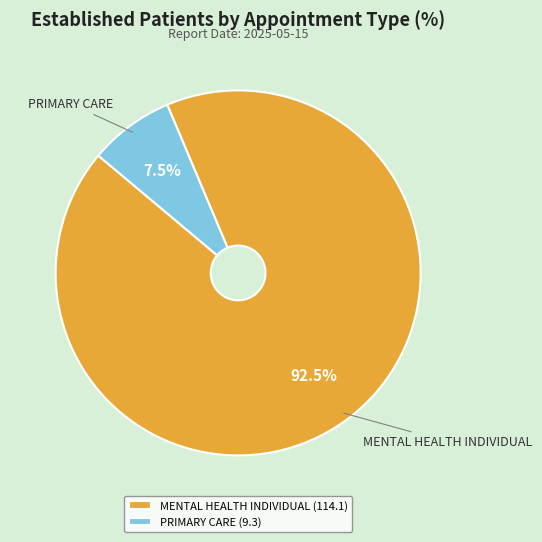

Approximately how many times larger is the value at MENTAL HEALTH INDIVIDUAL (114.1) compared to PRIMARY CARE (9.3)?

12.3